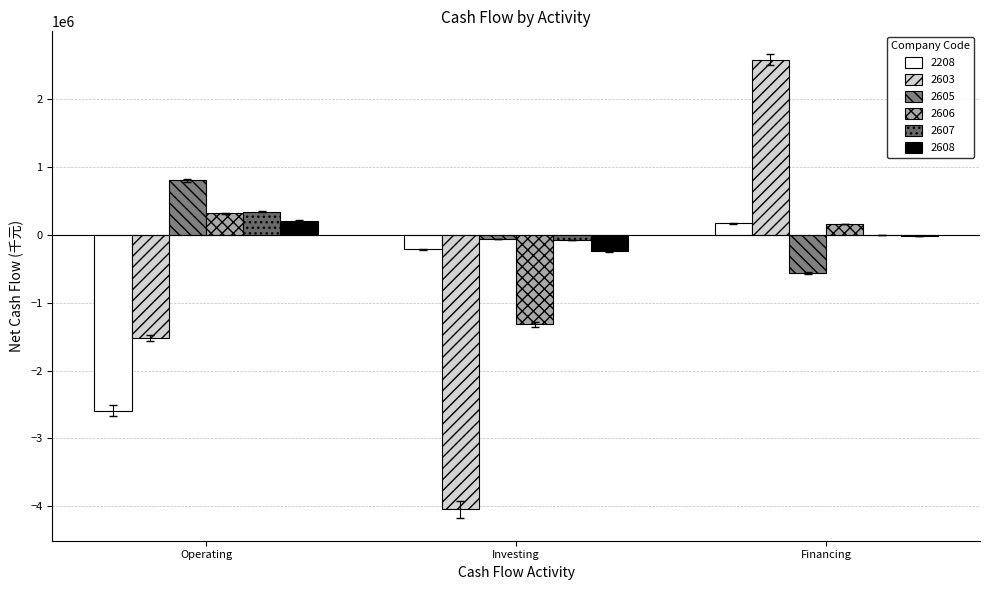

How many groups of bars are there?

3